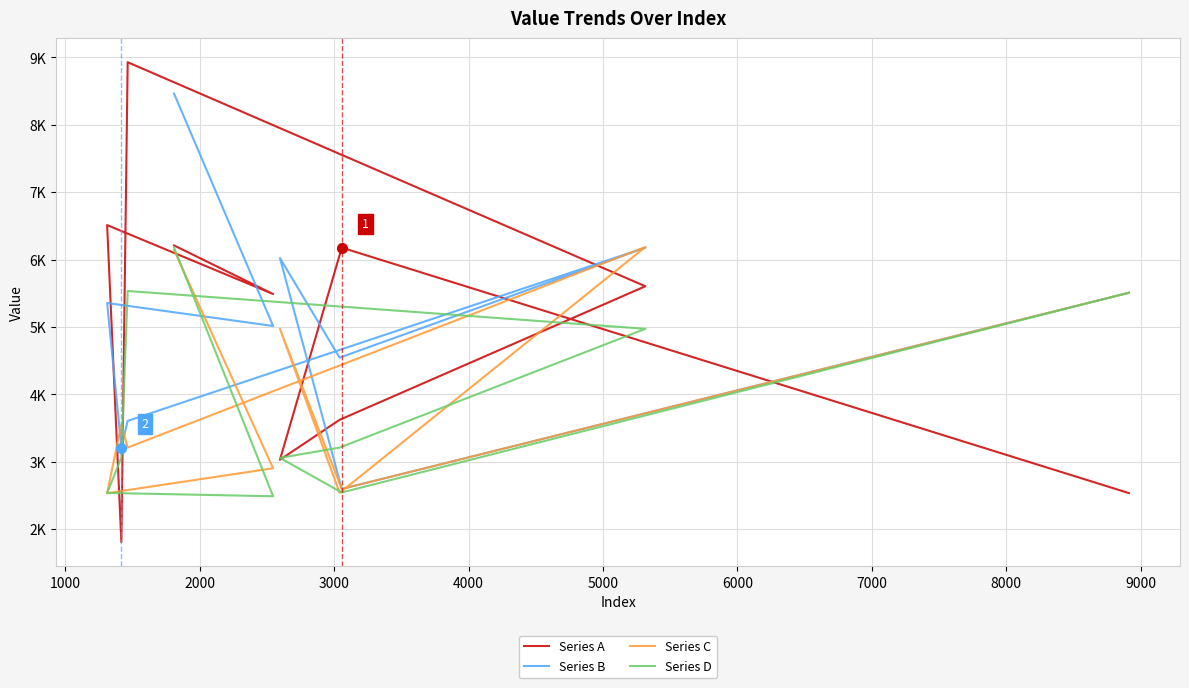

How many interior local peaks does the Series C series have?

3